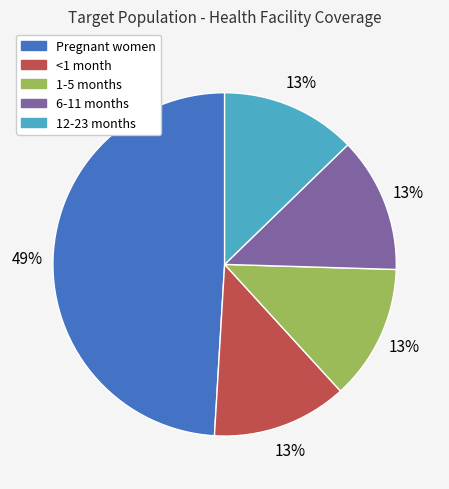

What percentage is the Pregnant women slice, to the nearest percent?

49%